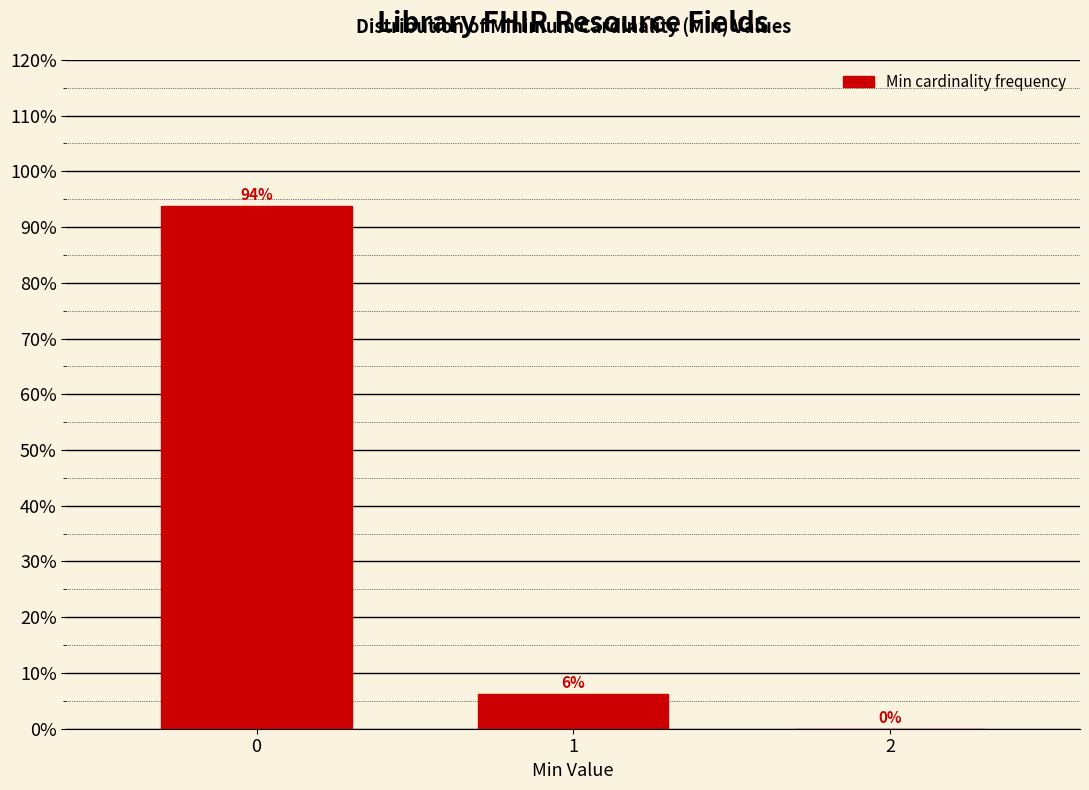

The value at 0 is 35.7. True or false?

False